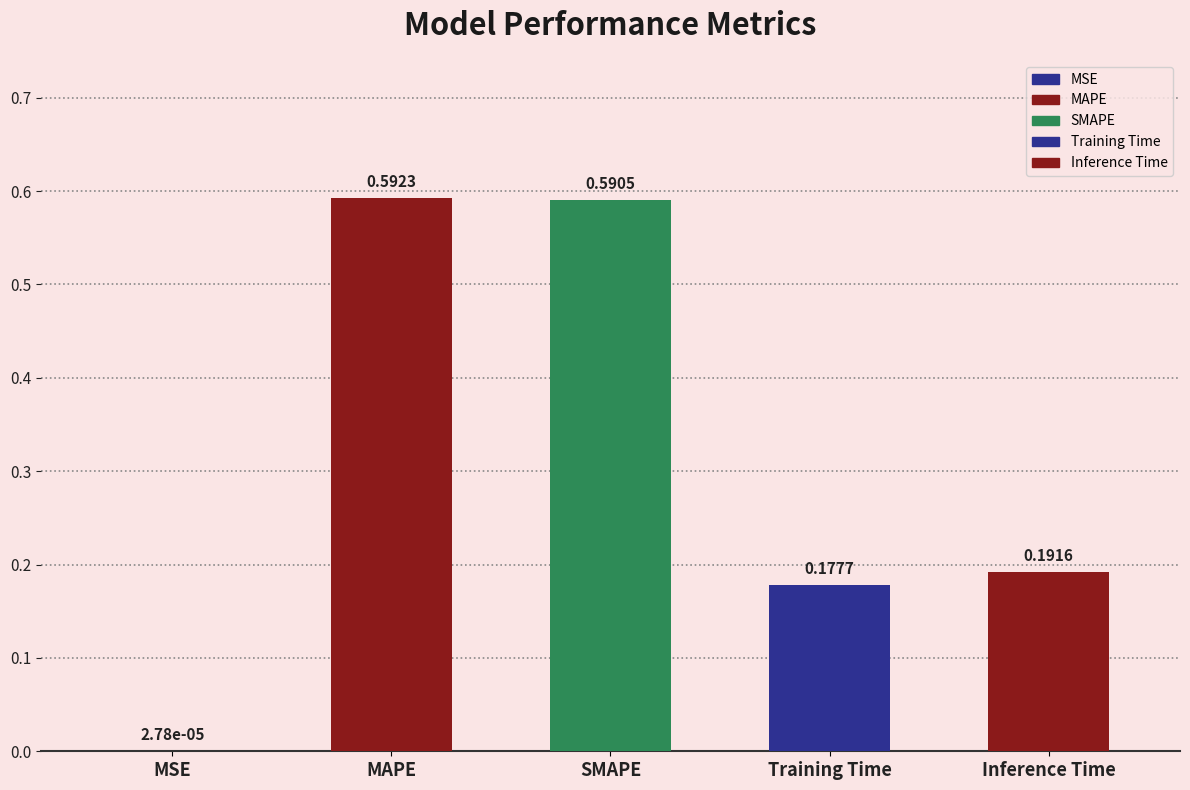

List the labels in order of value, smallest first.

MSE, Training Time, Inference Time, SMAPE, MAPE